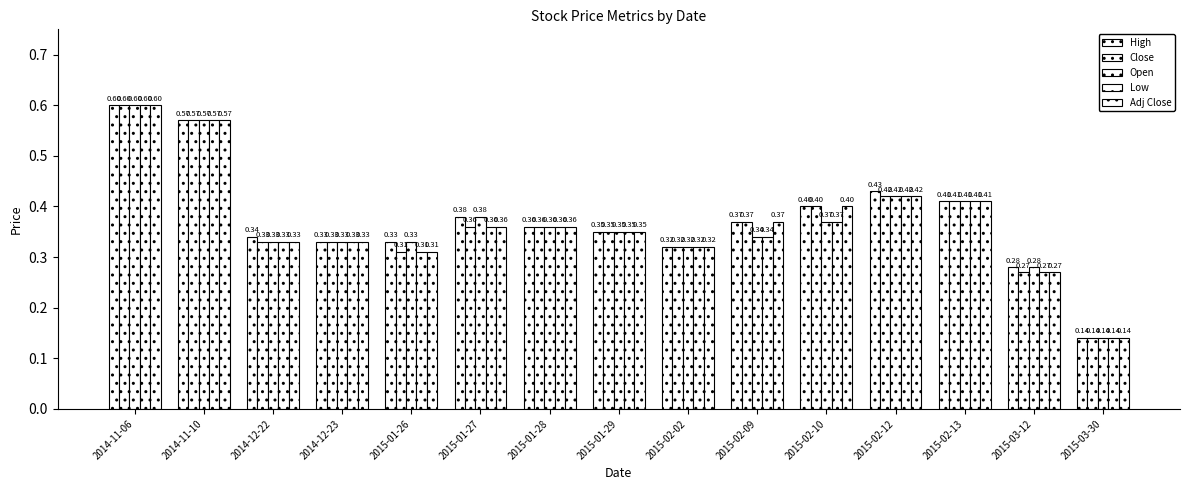

How many data points does each series have?

15